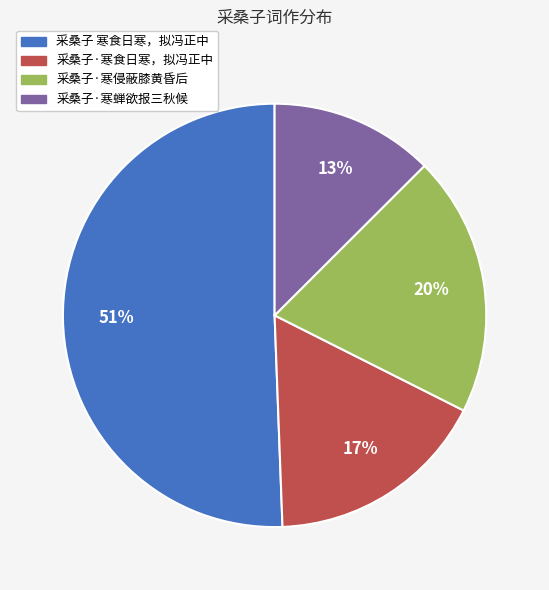

Which has a higher value, 采桑子 寒食日寒，拟冯正中 or 采桑子·寒侵蔽膝黄昏后?

采桑子 寒食日寒，拟冯正中